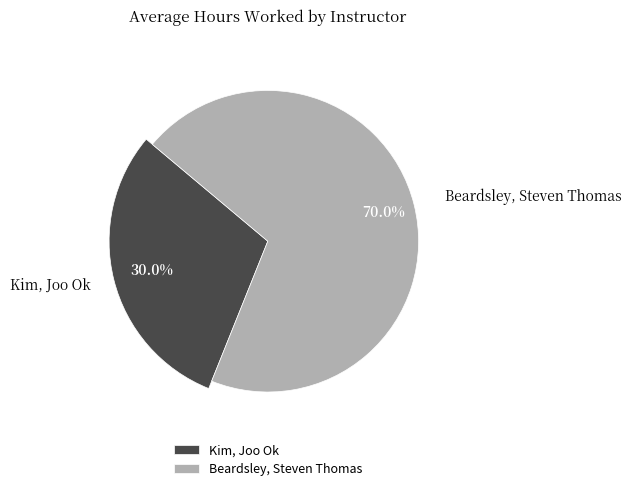

Count the number of slices in the pie.

2